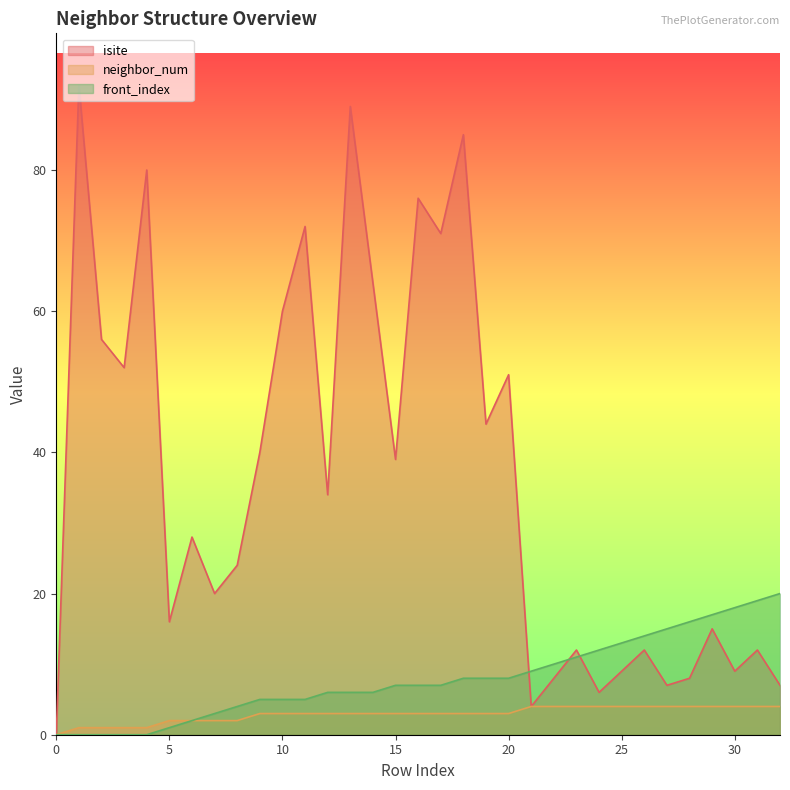

True or false: neighbor_num has a value of 2 at 5.

True